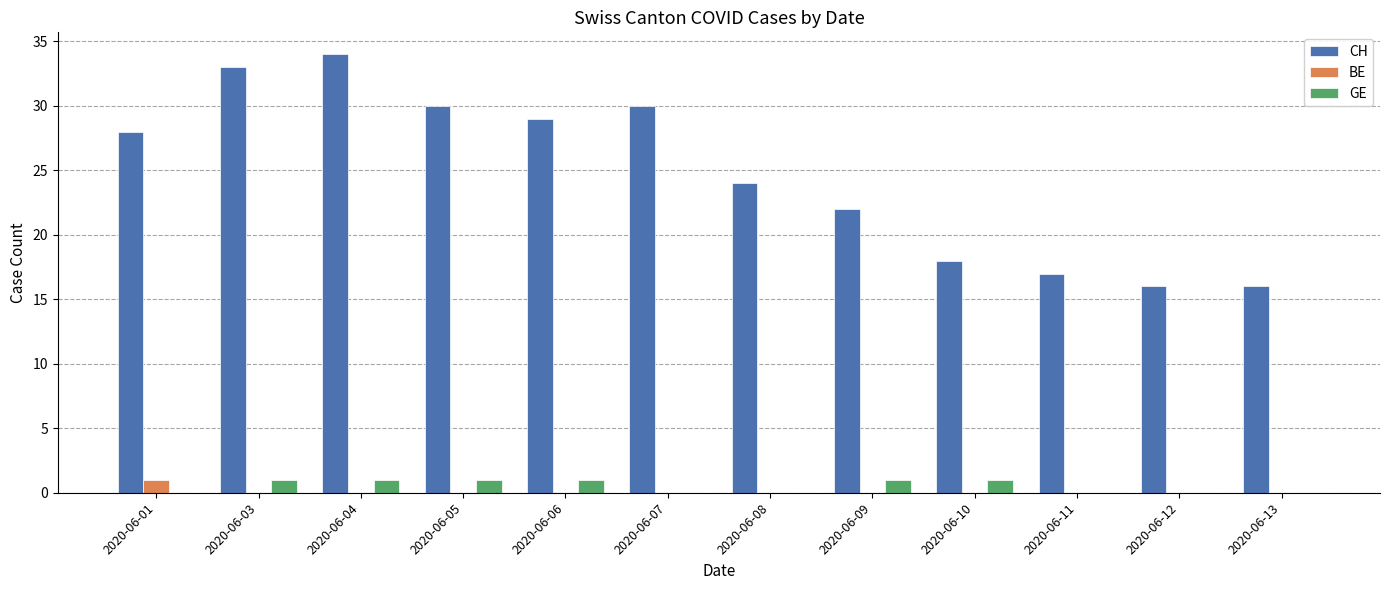

What is the highest value of the CH series?

34